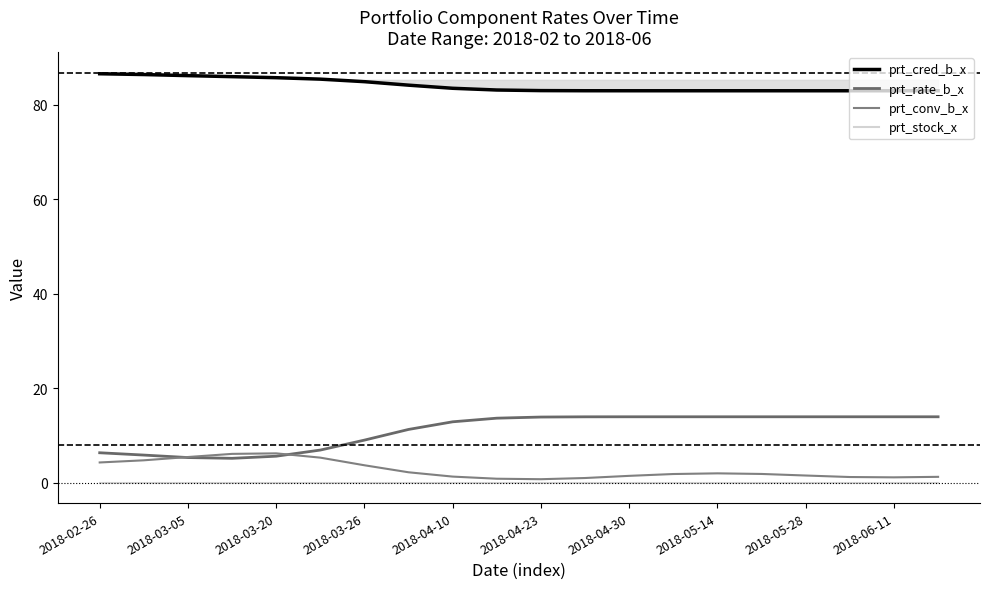

How many categories are shown in the chart?

20